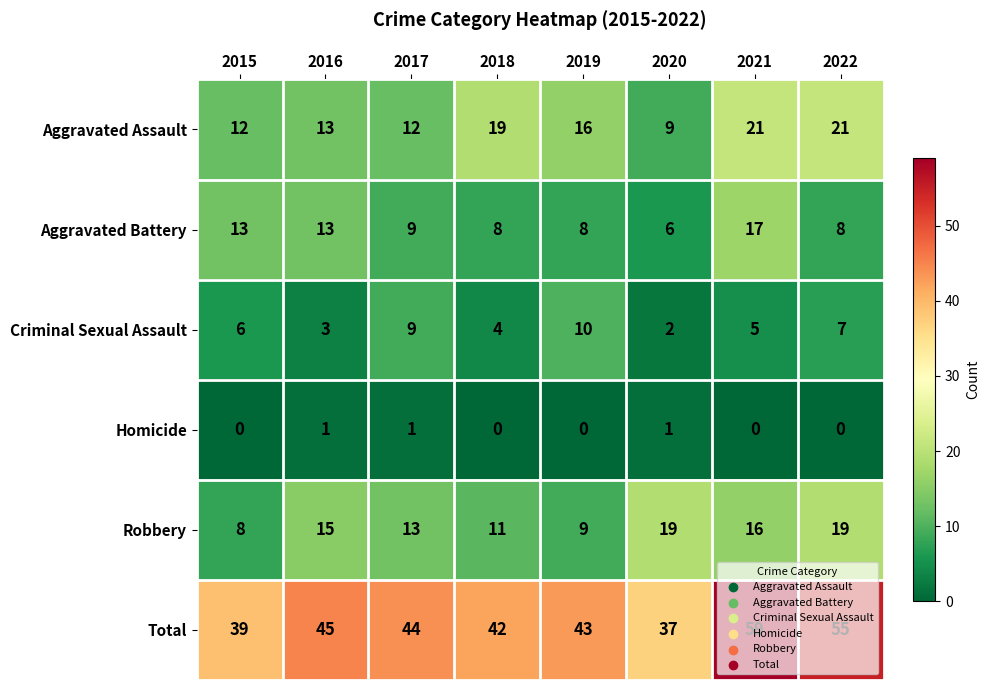

List the series in order of their peak value, lowest first.

Homicide, Criminal Sexual Assault, Aggravated Battery, Robbery, Aggravated Assault, Total